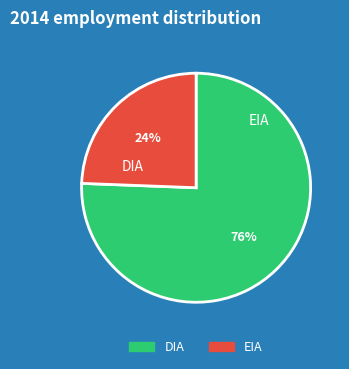

Is EIA the majority of the pie?

No